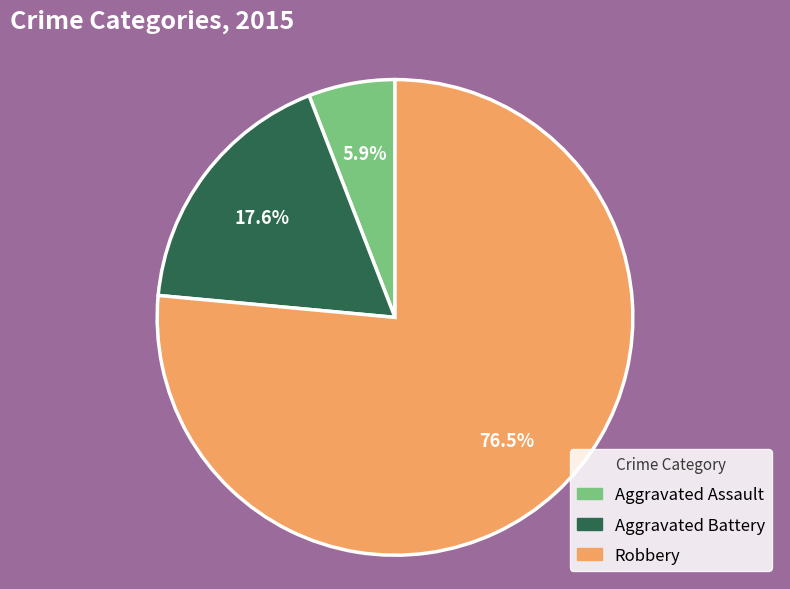

Which has a higher value, Aggravated Assault or Aggravated Battery?

Aggravated Battery